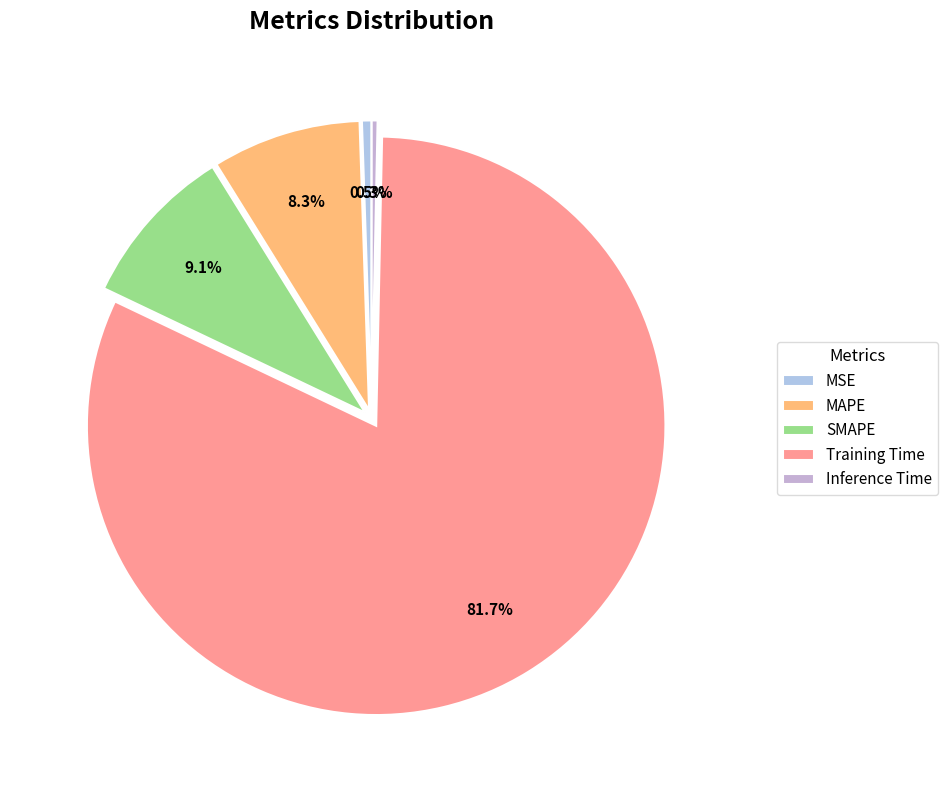

Is there a majority slice in this chart?

Yes